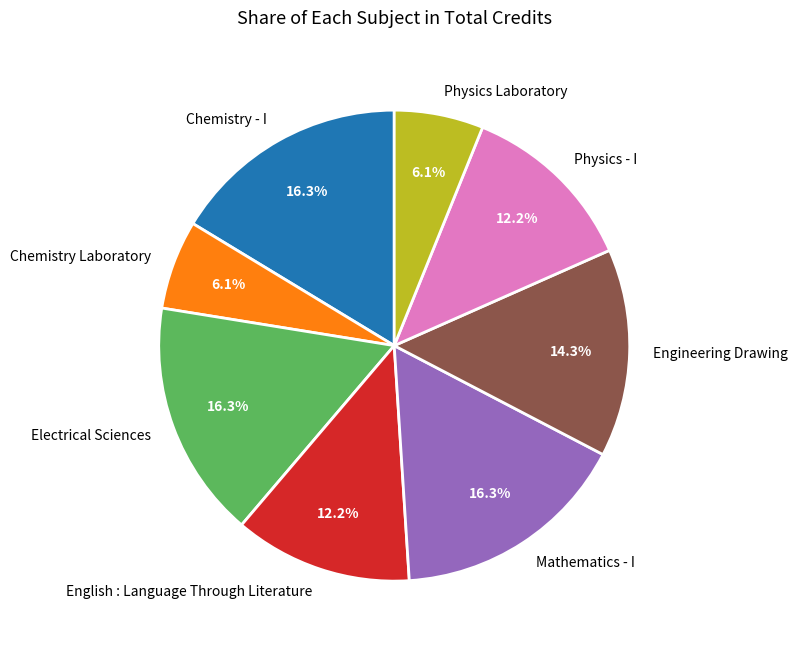

Does any single category account for the majority?

No